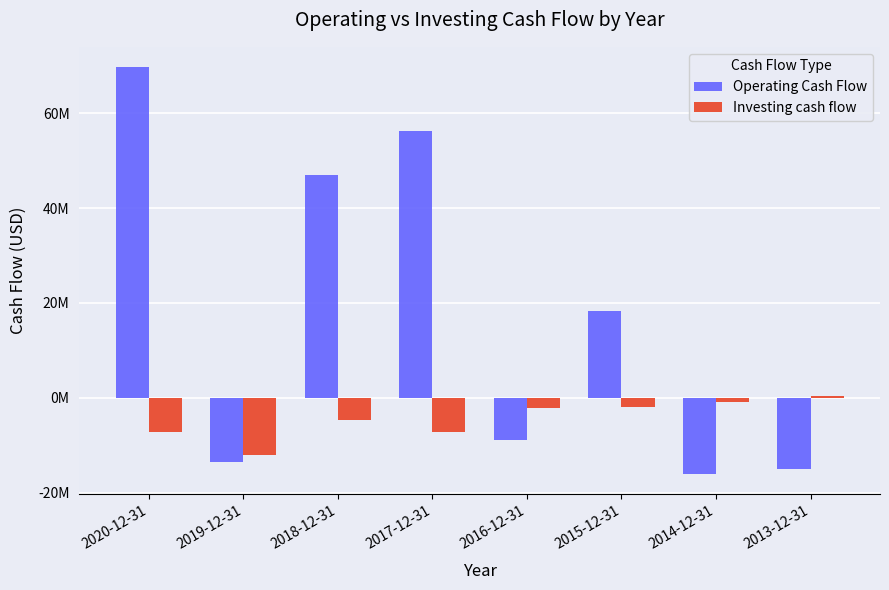

Does the chart contain any negative values?

Yes